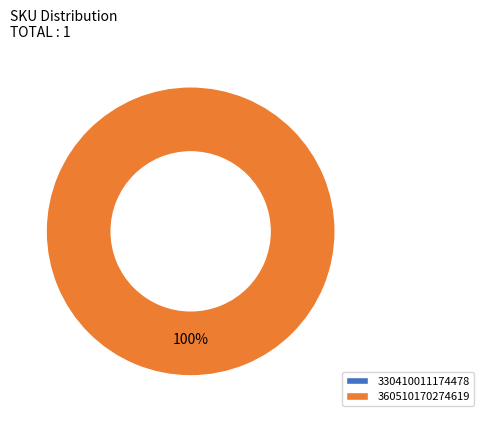

Rank the categories by value from highest to lowest.

360510170274619, 330410011174478